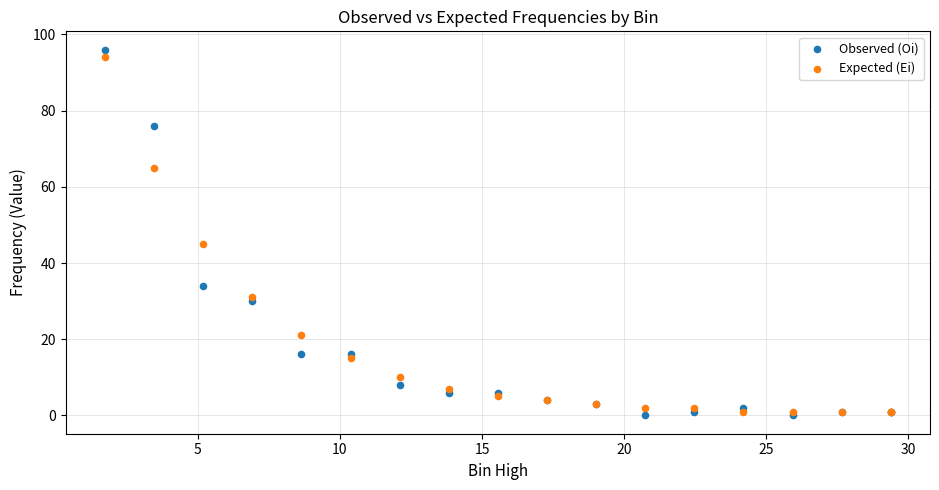

In the Observed (Oi) series, what Y value is closest to 48?

34